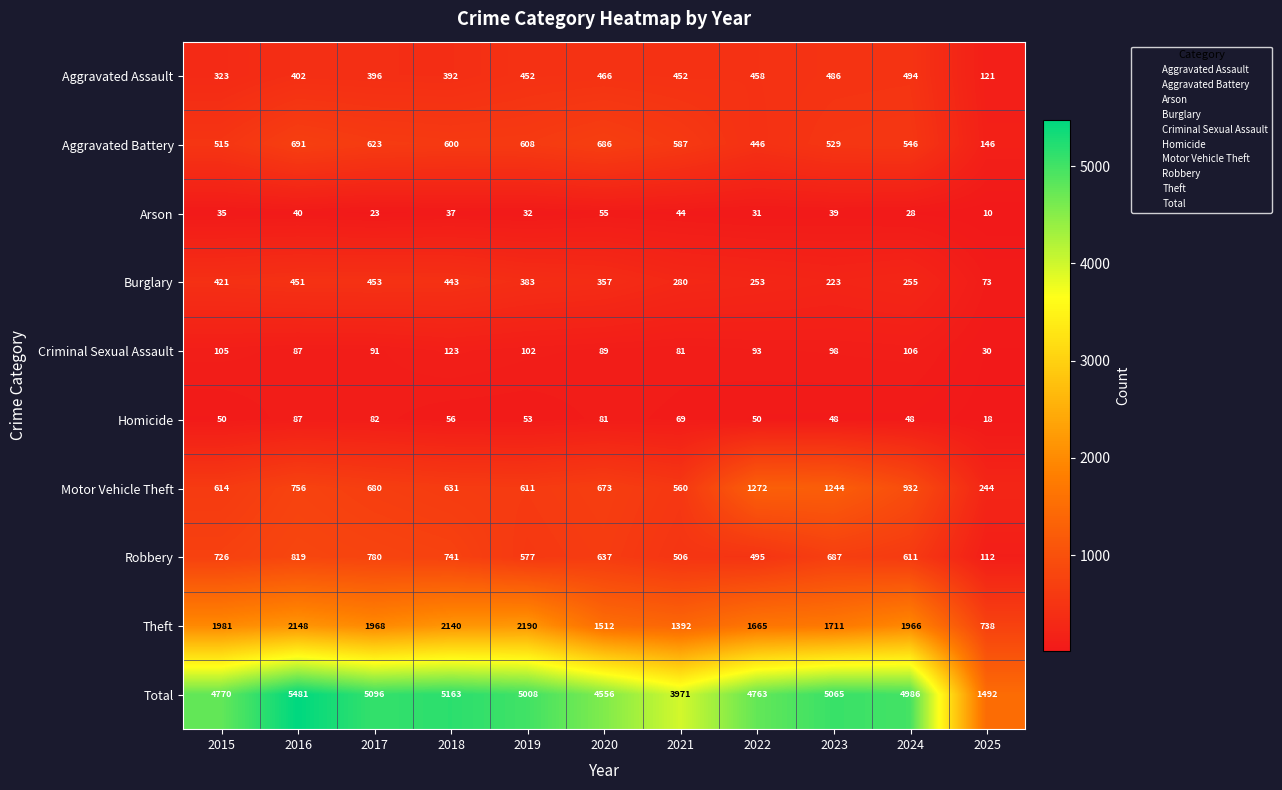

How many data points does each series have?

11